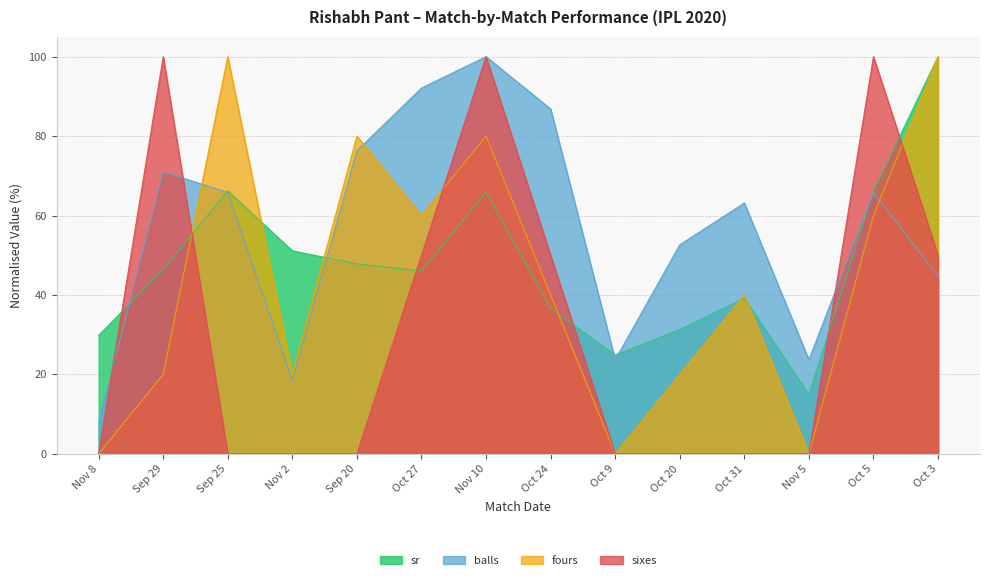

True or false: sr and fours intersect in this chart.

True